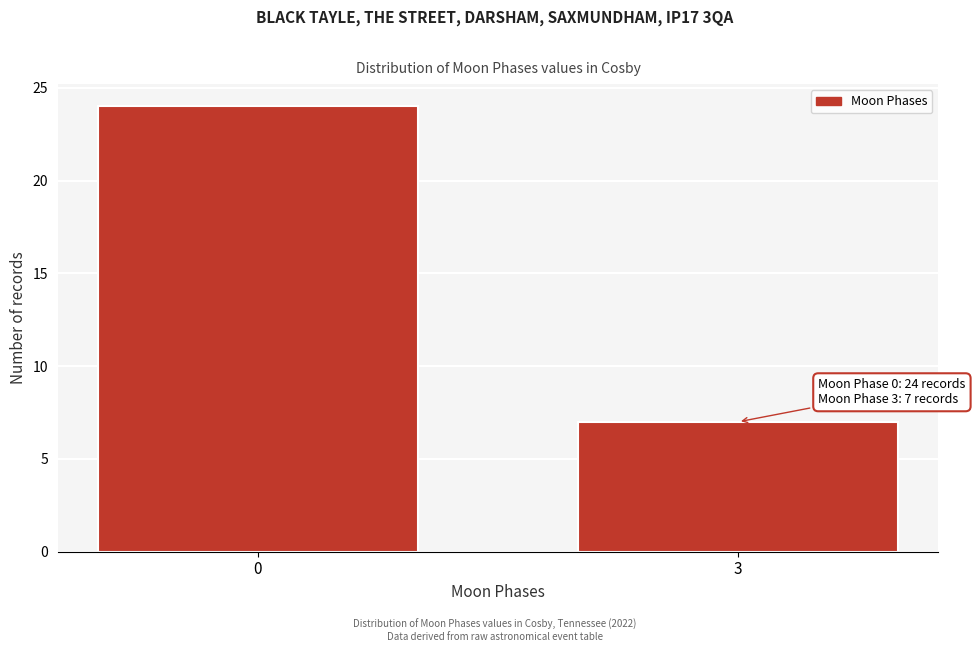

Reading left to right, what are all the values shown in this chart?

0=24	3=7